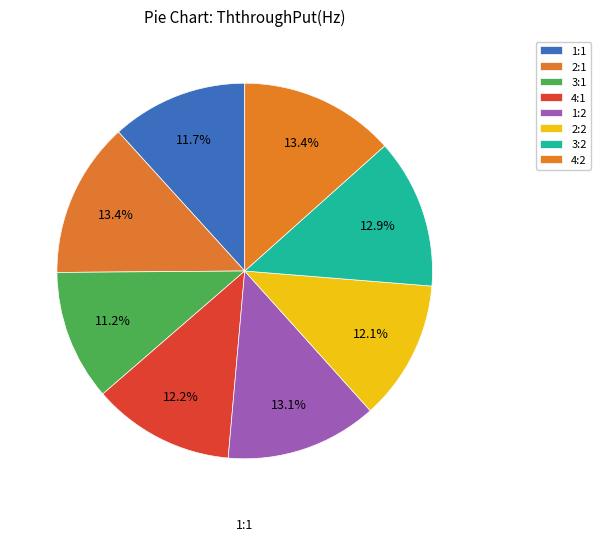

To the nearest percent, what is the average slice percentage?

12%